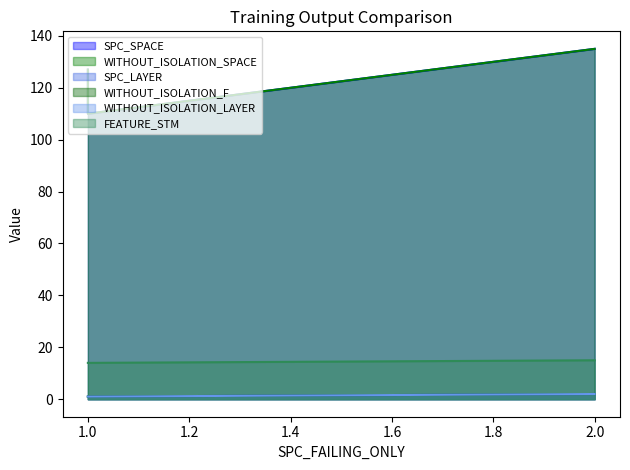

Which series has the largest total across all categories?

SPC_SPACE